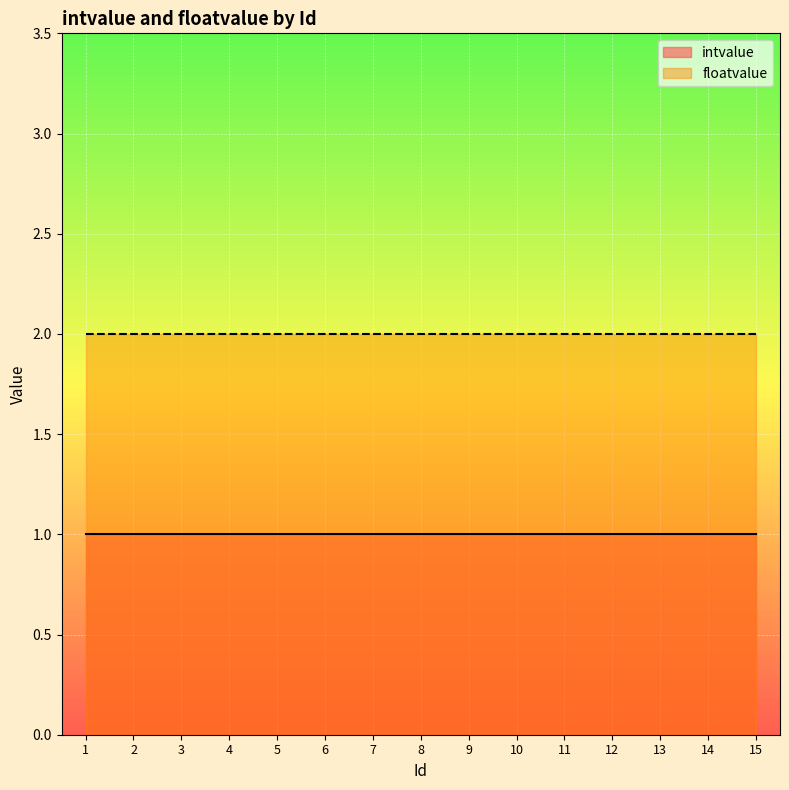

Between 13 and 2, which is larger?

13